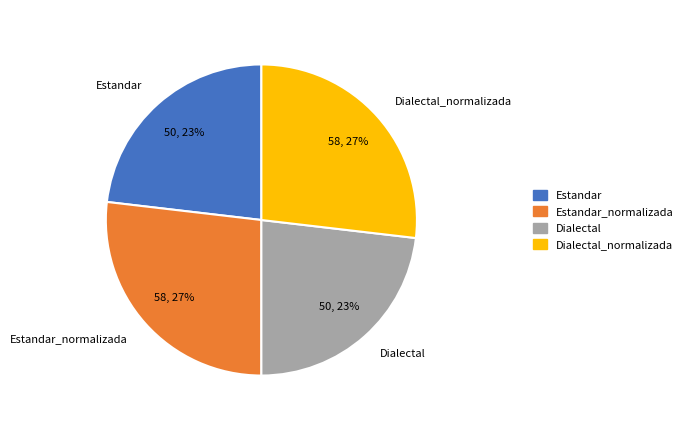

True or false: Dialectal_normalizada accounts for 27% of the total.

True